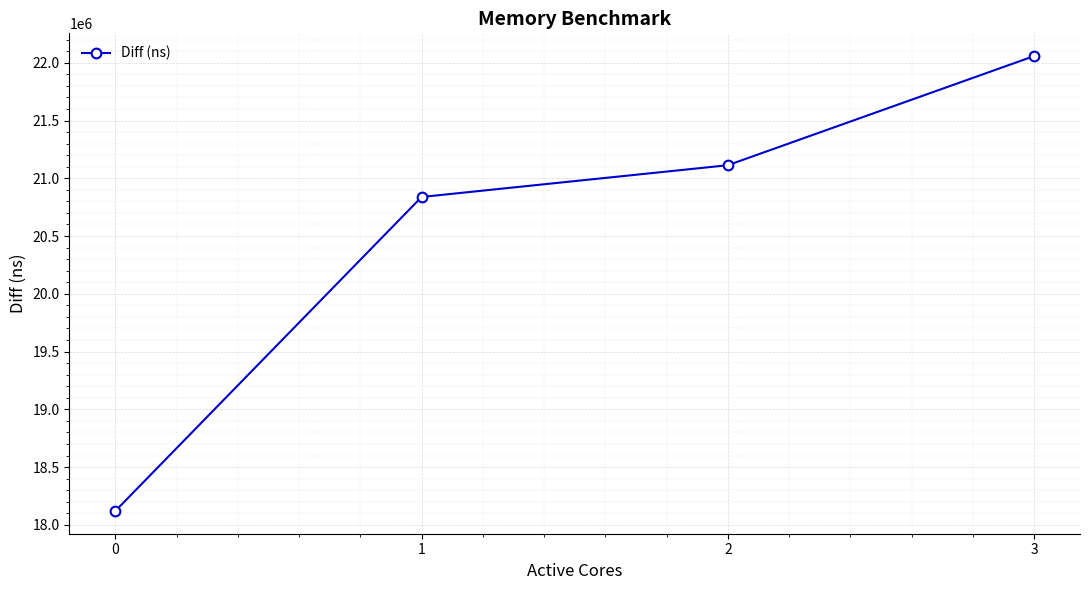

True or false: there are more than 2 points higher than both neighbors.

False